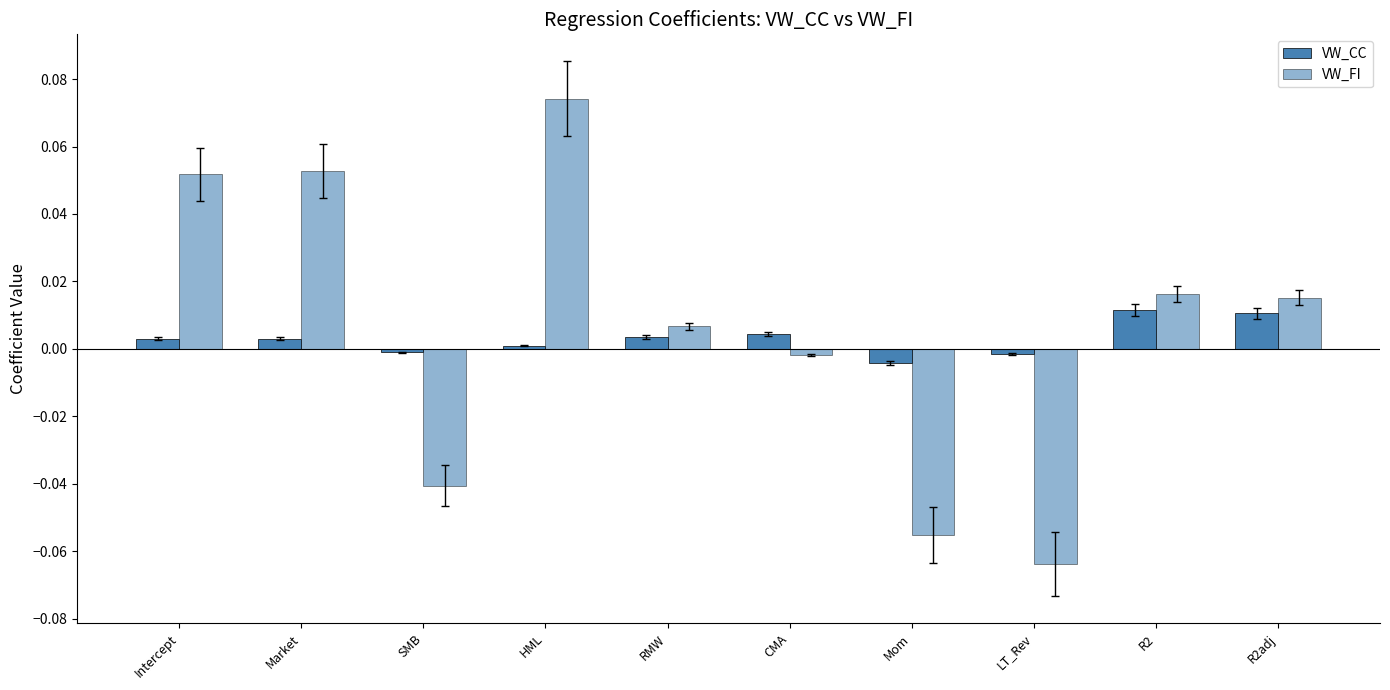

How many values in VW_FI are below zero?

4